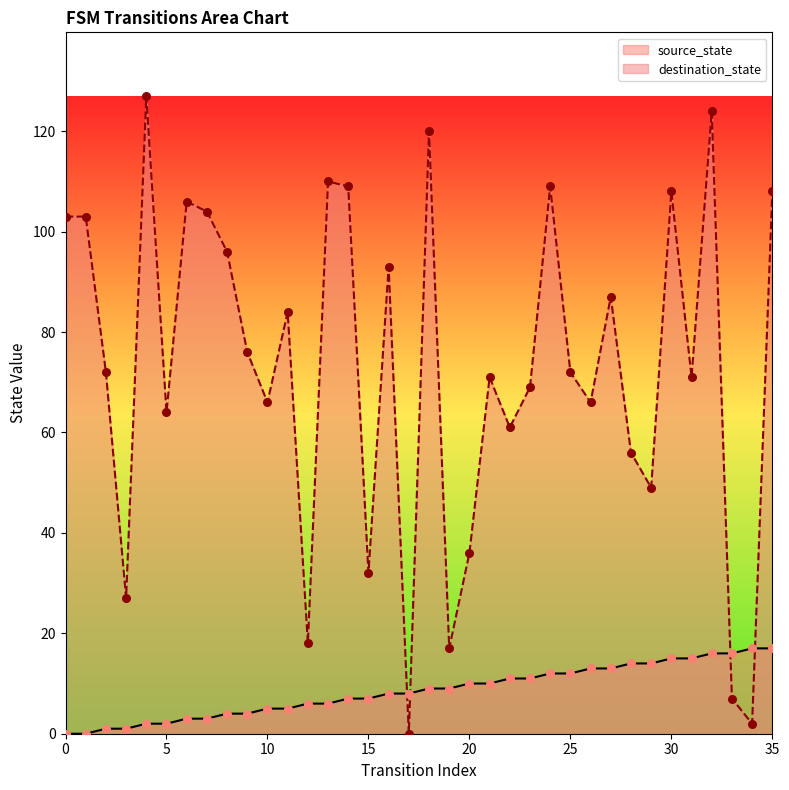

Which series has the largest Y range (max minus min)?

destination_state